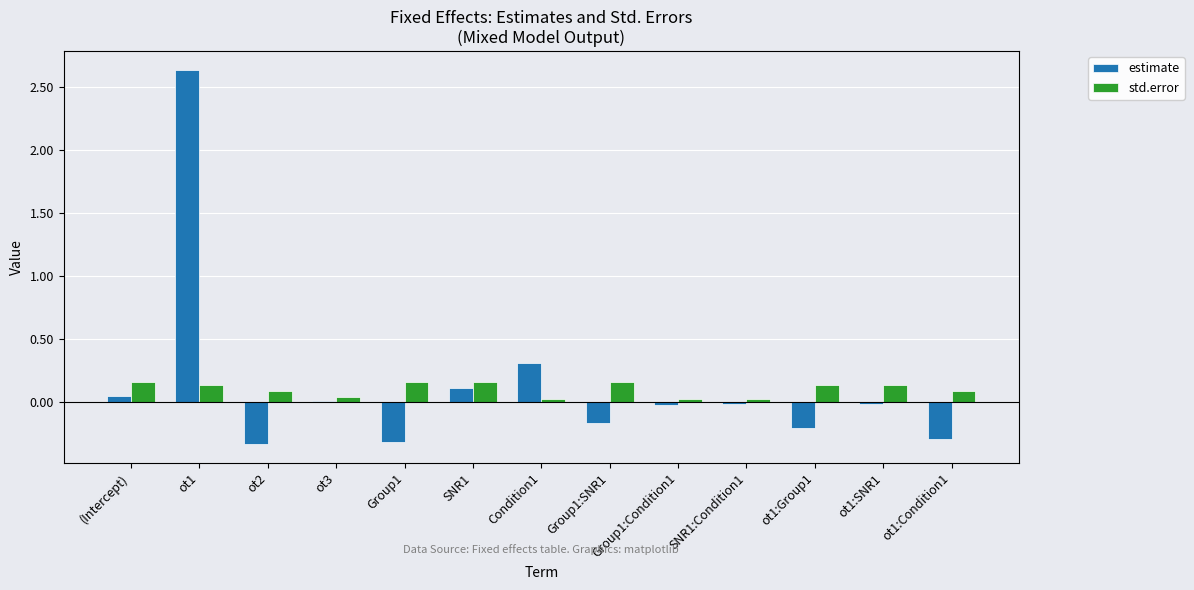

How many groups of bars are there?

13